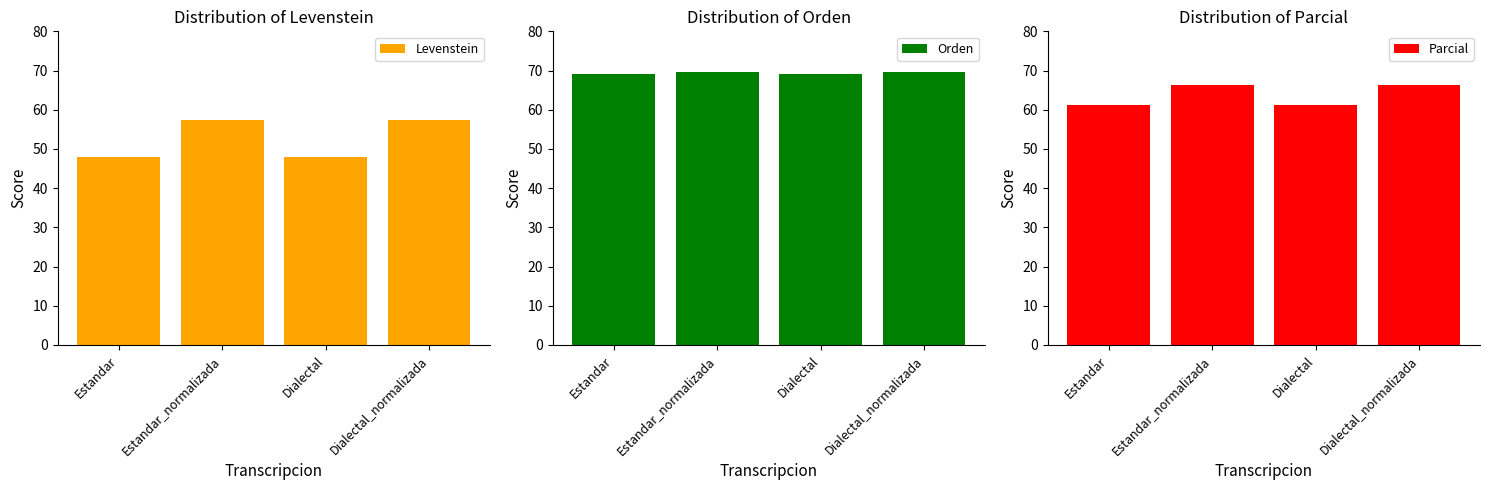

Rank the series at Estandar from highest to lowest value.

Orden, Parcial, Levenstein